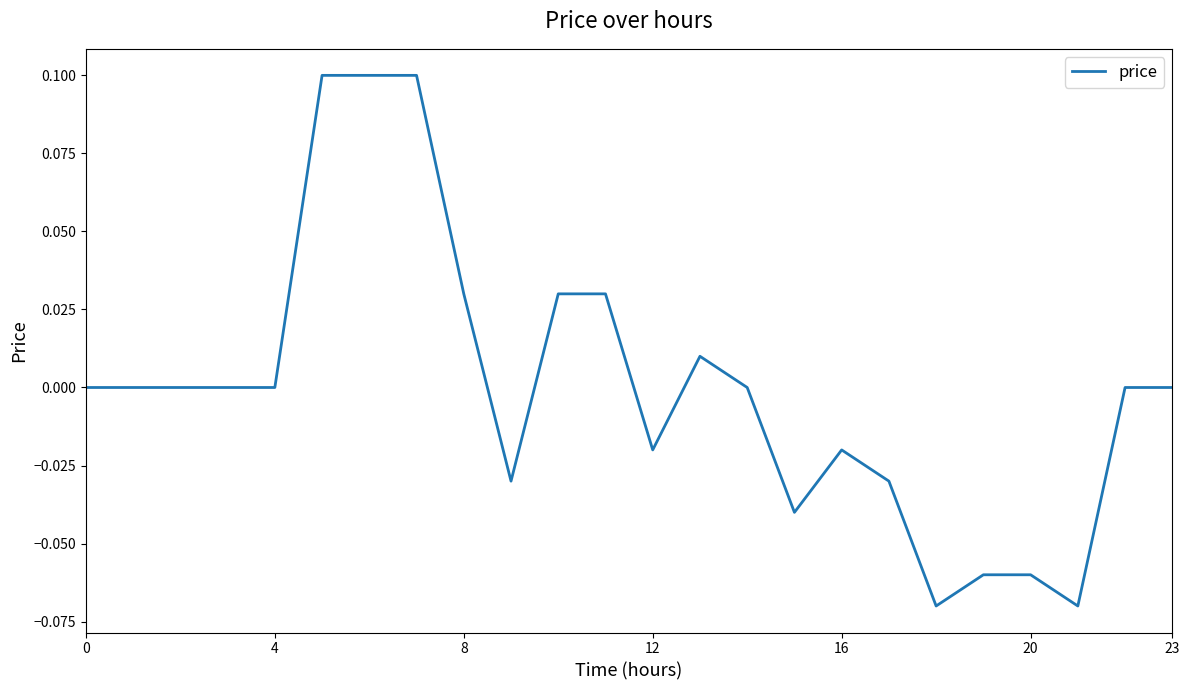

Count the number of categories in the chart.

24